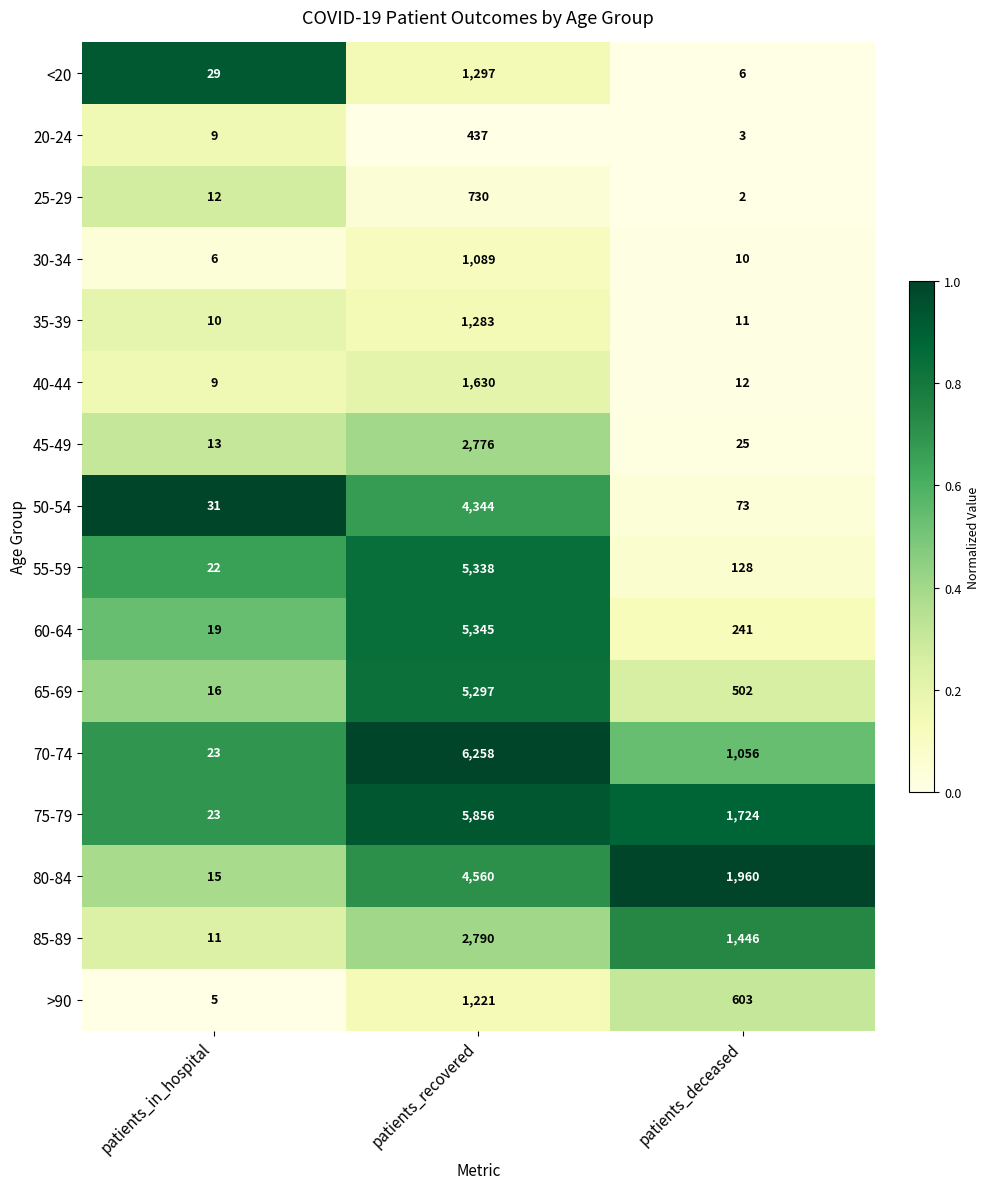

What is the difference between the highest and lowest values at patients_recovered?

5821